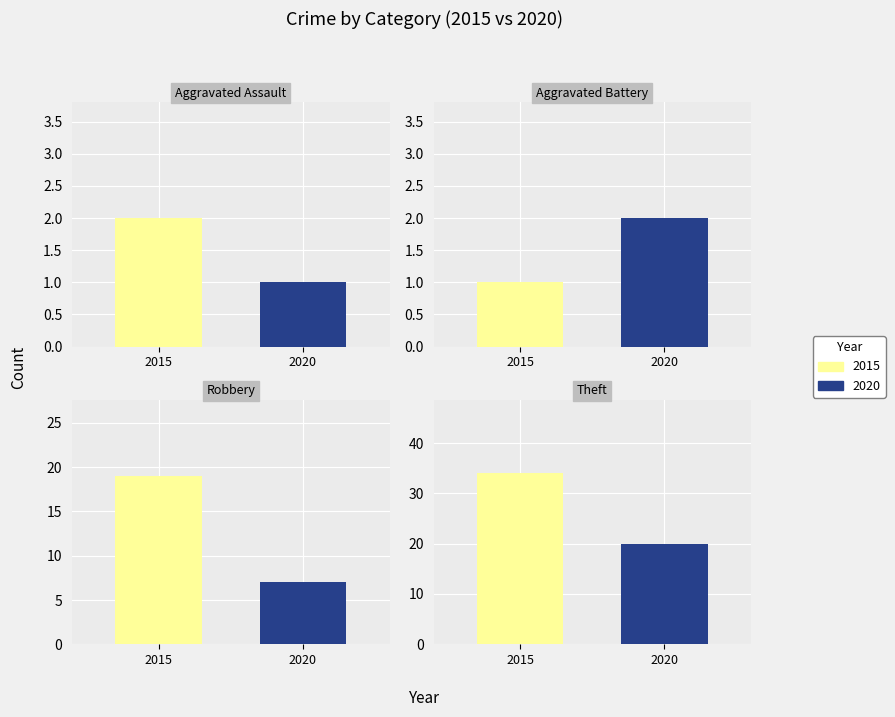

Which series has the largest total across all categories?

2015